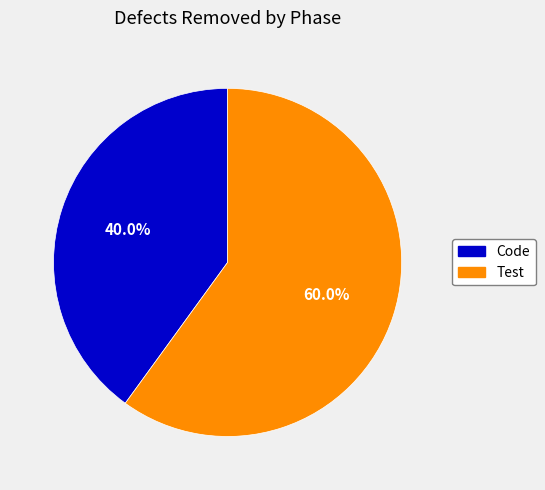

Which category accounts for the majority?

Test